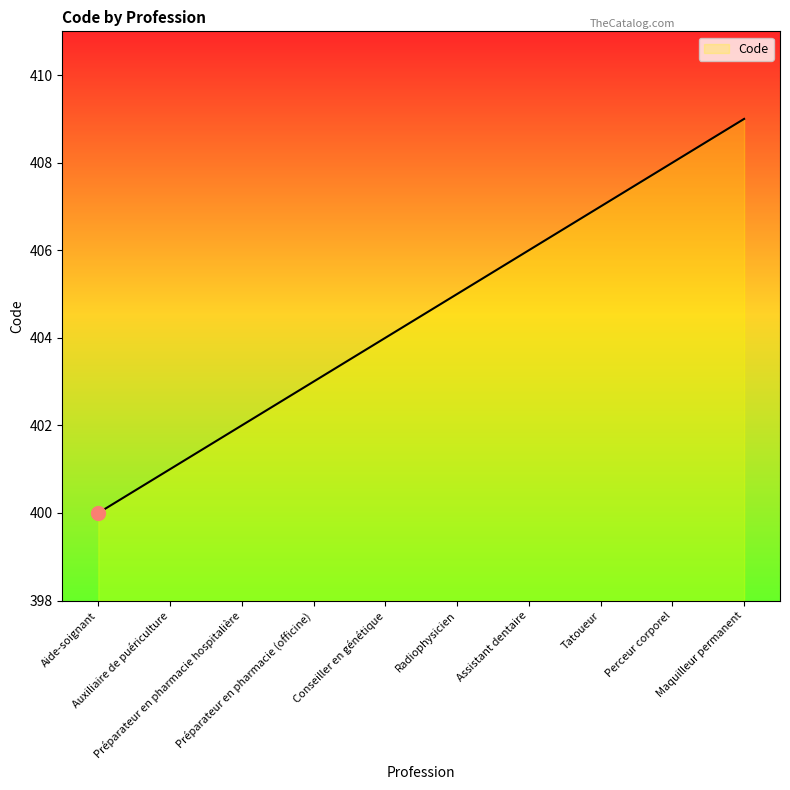

True or false: there are more than 1 points higher than both neighbors.

False